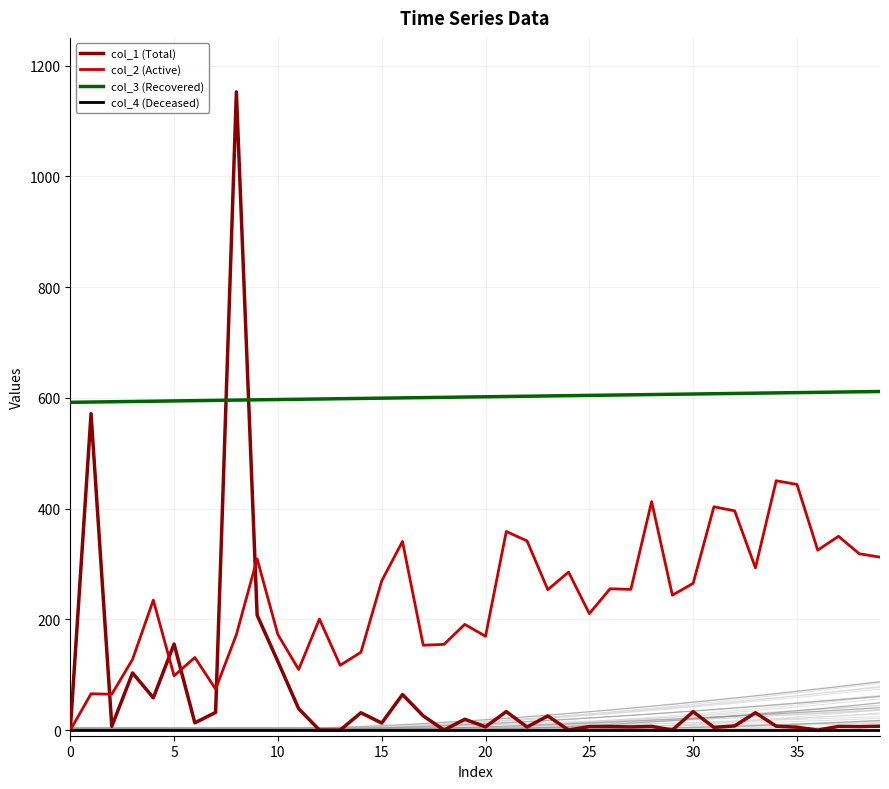

Between 20 and 25, which series saw the biggest shift?

col_2 (Active)